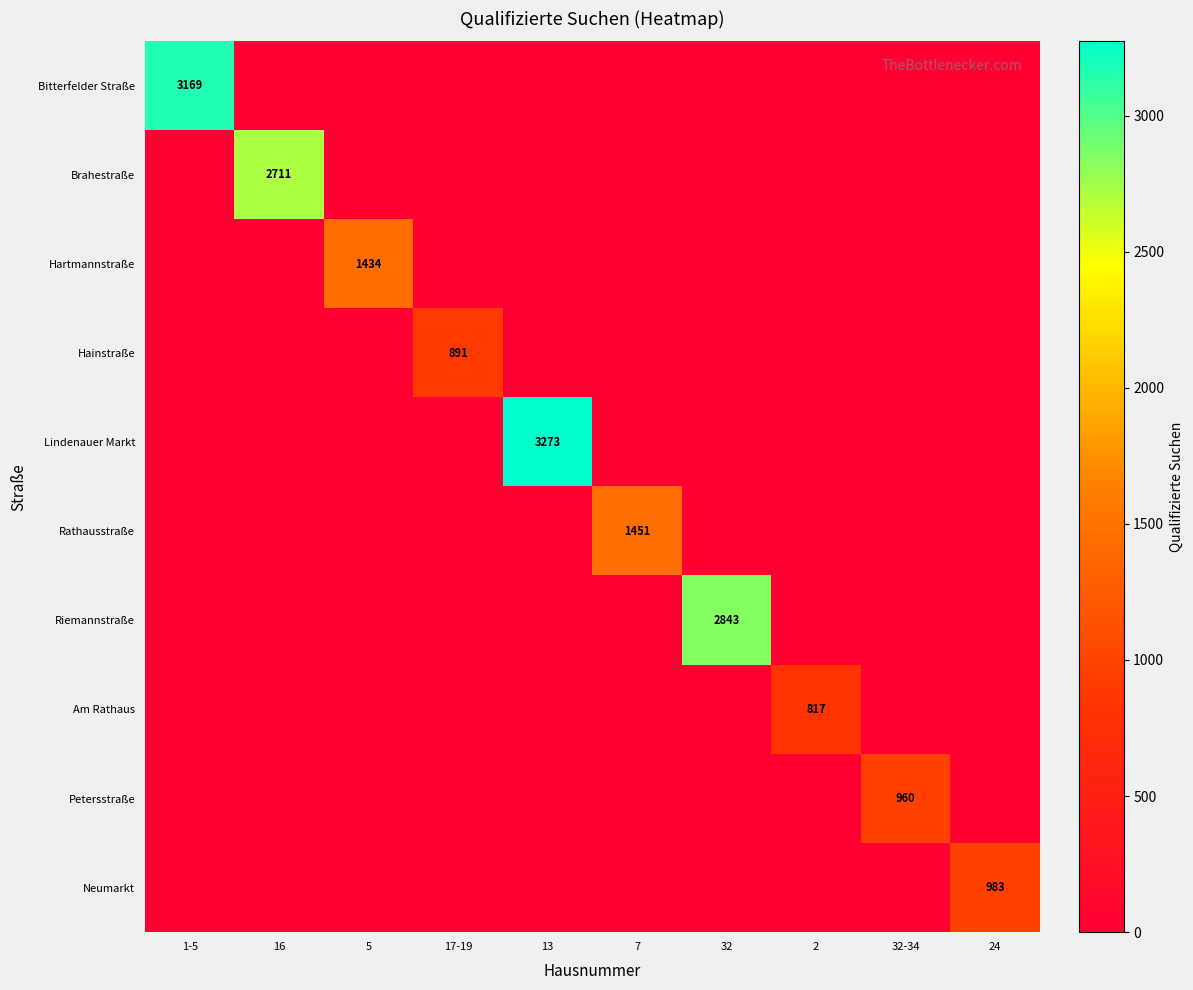

The Riemannstraße series shows 2843 at 32. True or false?

True